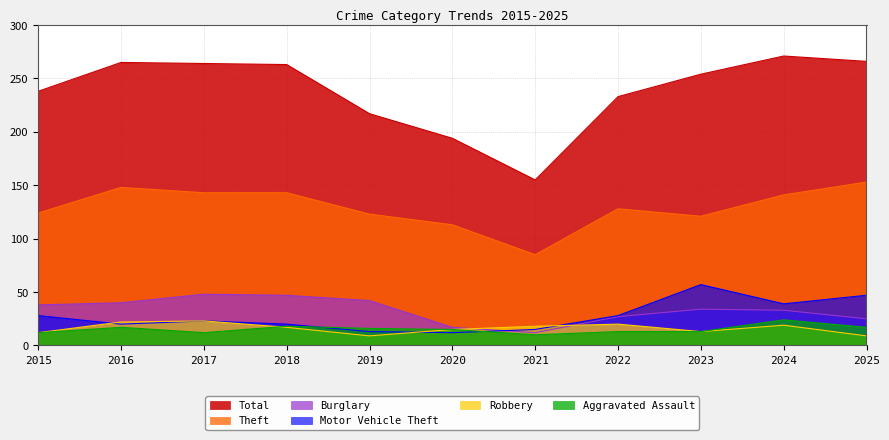

At which category does Theft reach its first local peak?

2016